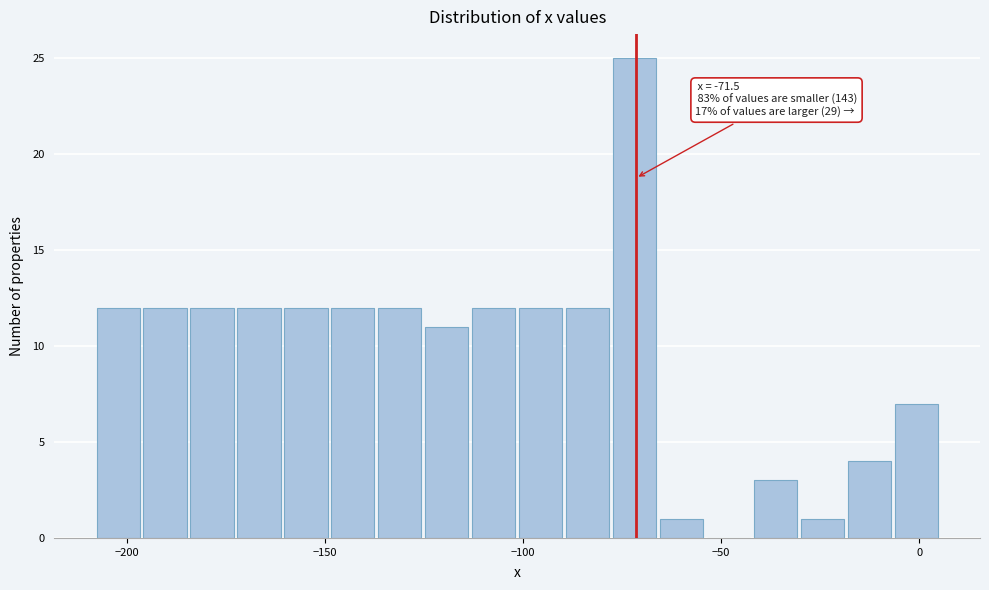

Read against the x-axis, roughly where is the centre of the tallest bar?

-70